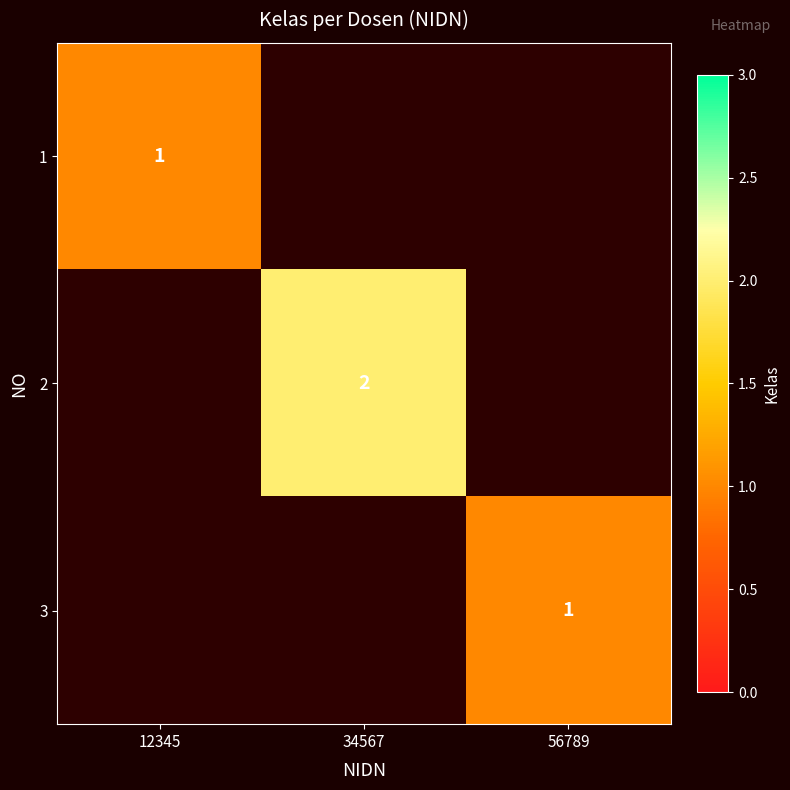

What is the greatest value displayed?

2.0